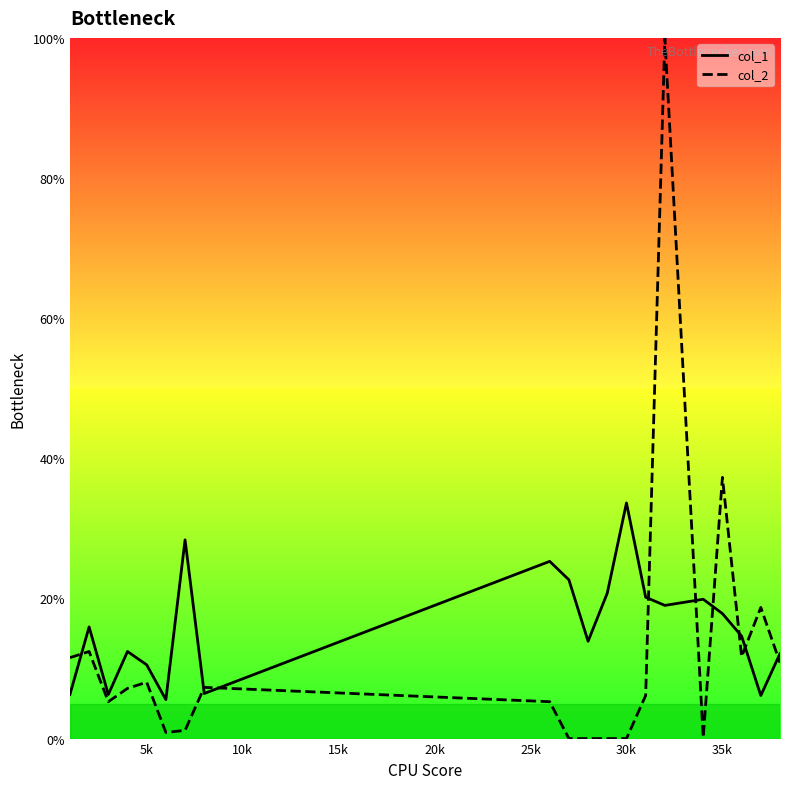

How many lines are shown in the chart?

2